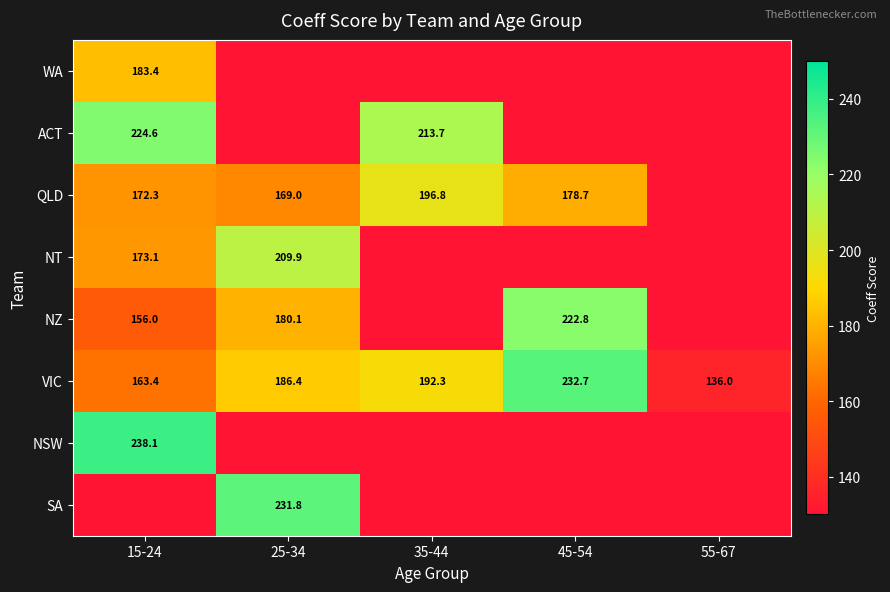

Count the number of categories in the chart.

5